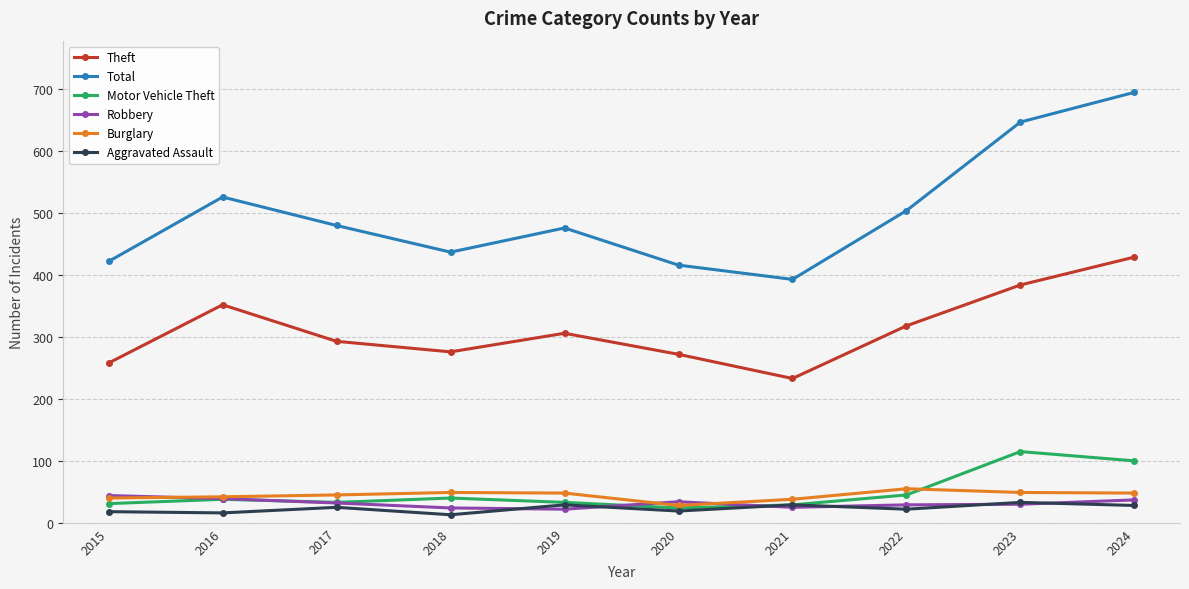

True or false: Aggravated Assault and Burglary cross at least once.

False